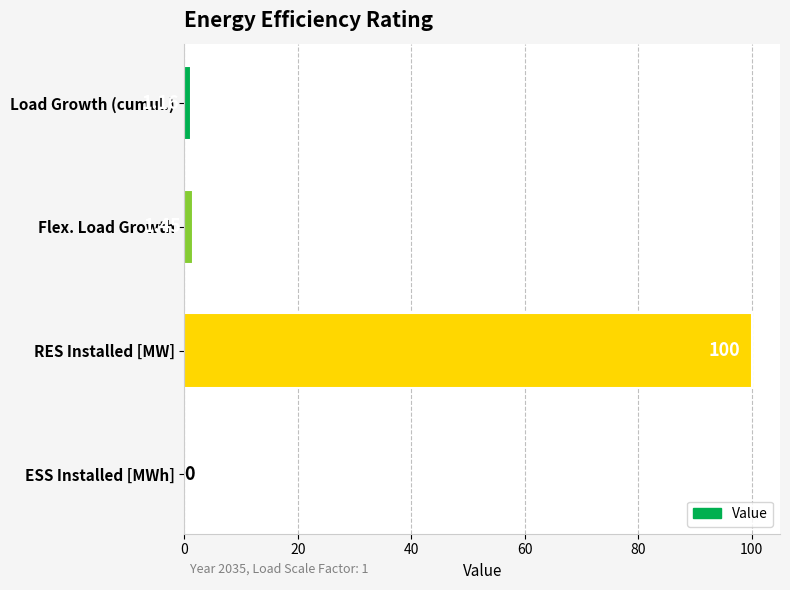

Between RES Installed [MW] and Flex. Load Growth, which is larger?

RES Installed [MW]